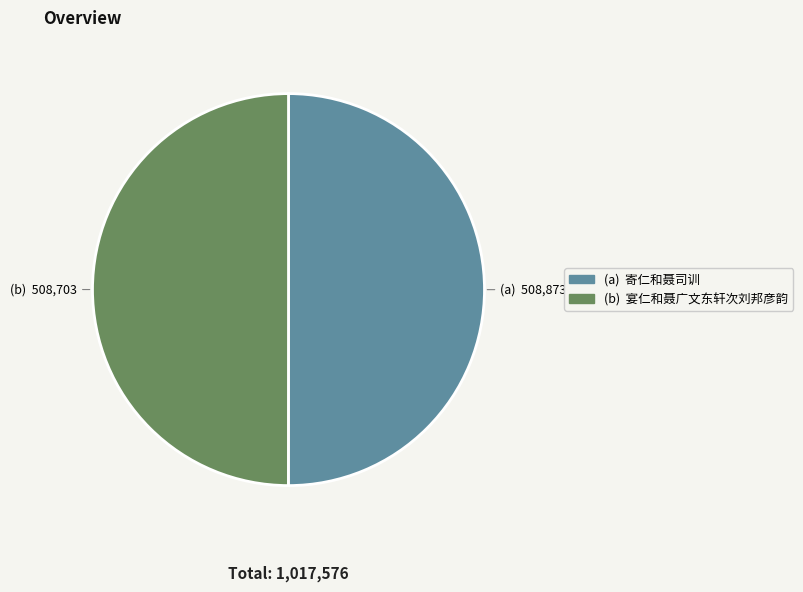

How many slices are in this pie chart?

2